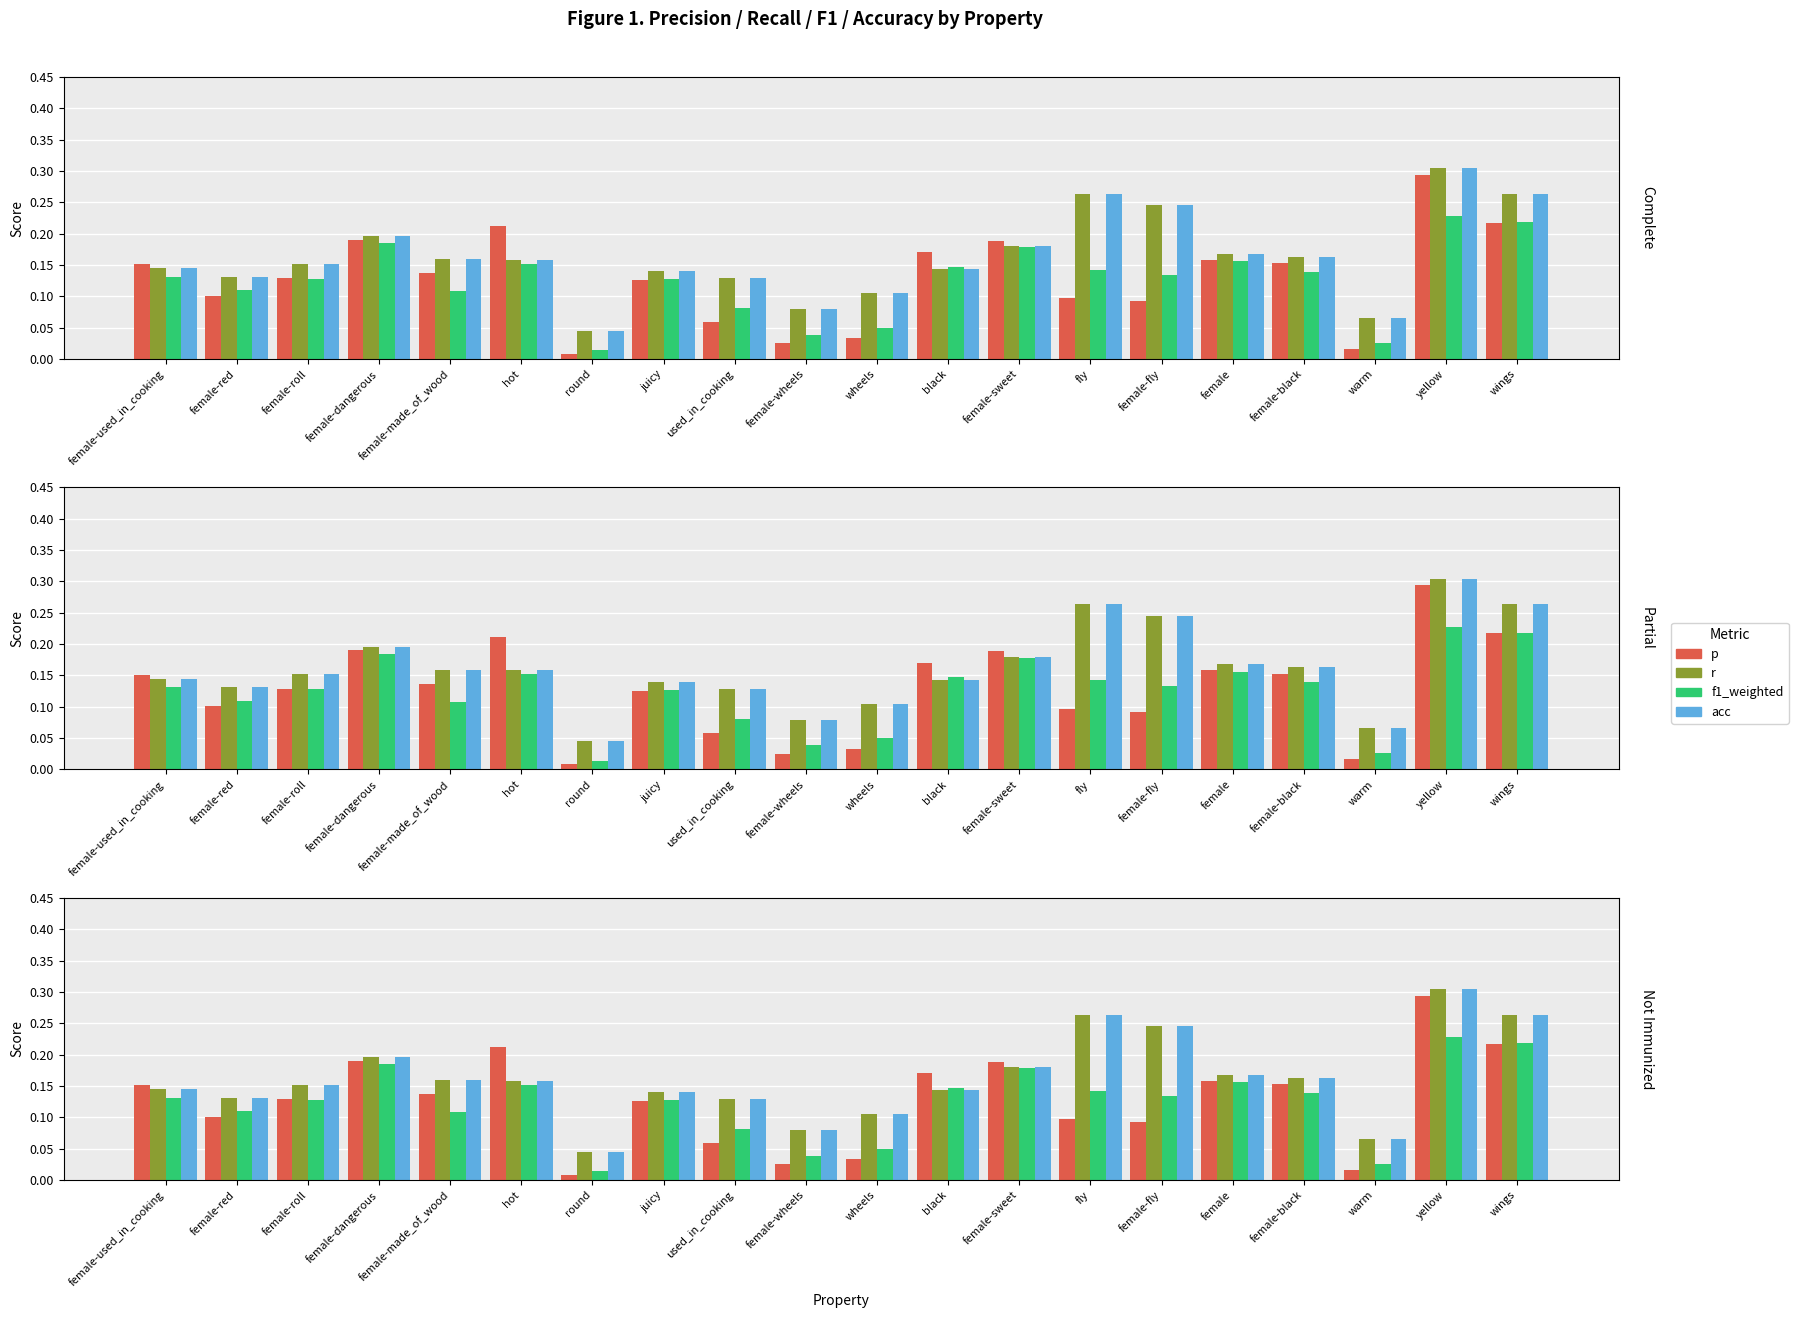

List the labels in order of p value, largest first.

yellow, wings, hot, female-dangerous, female-sweet, black, female, female-black, female-used_in_cooking, female-made_of_wood, female-roll, juicy, female-red, fly, female-fly, used_in_cooking, wheels, female-wheels, warm, round